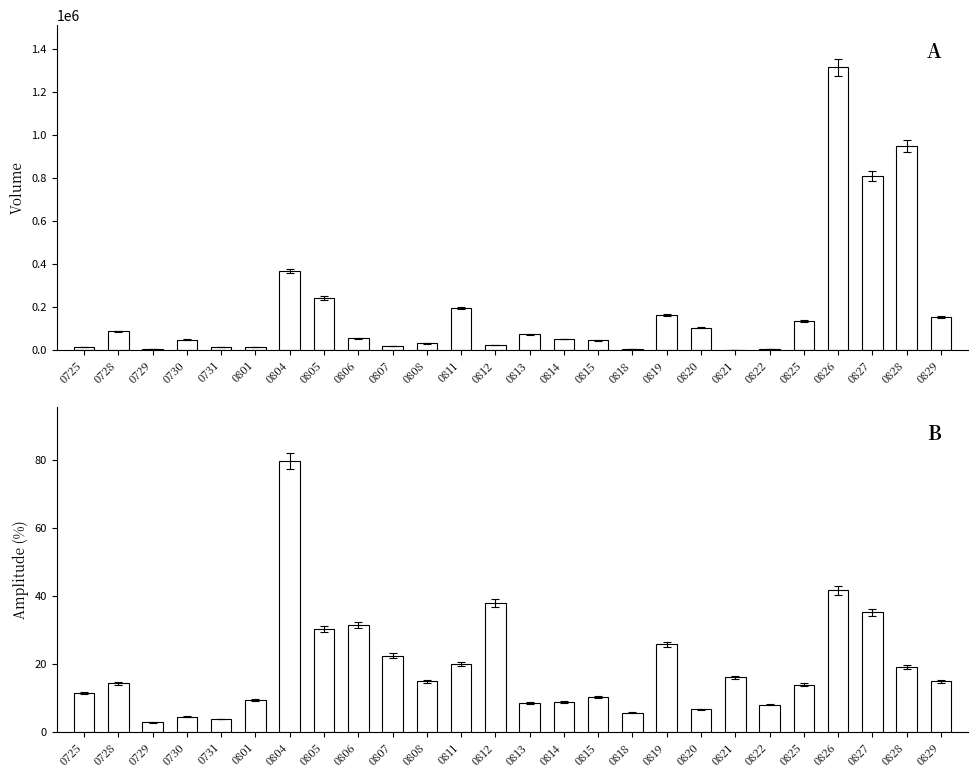

The amplitude series shows 14.5 at 0801. True or false?

False